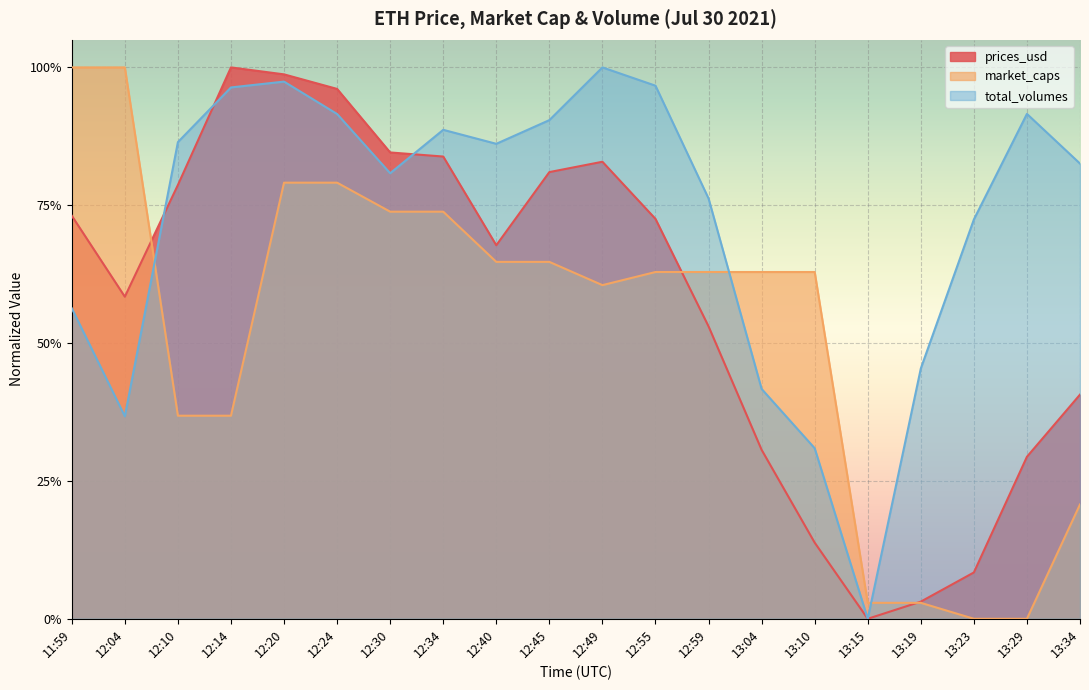

Reading left to right, extract all data points from this chart.

prices_usd: 0.7	0.6	0.8	1.0	1.0	1.0	0.8	0.8	0.7	0.8	0.8	0.7	0.5	0.3	0.1	0.0	0.0	0.1	0.3	0.4
market_caps: 1.0	1.0	0.4	0.4	0.8	0.8	0.7	0.7	0.6	0.6	0.6	0.6	0.6	0.6	0.6	0.0	0.0	0.0	0.0	0.2
total_volumes: 0.6	0.4	0.9	1.0	1.0	0.9	0.8	0.9	0.9	0.9	1.0	1.0	0.8	0.4	0.3	0.0	0.5	0.7	0.9	0.8